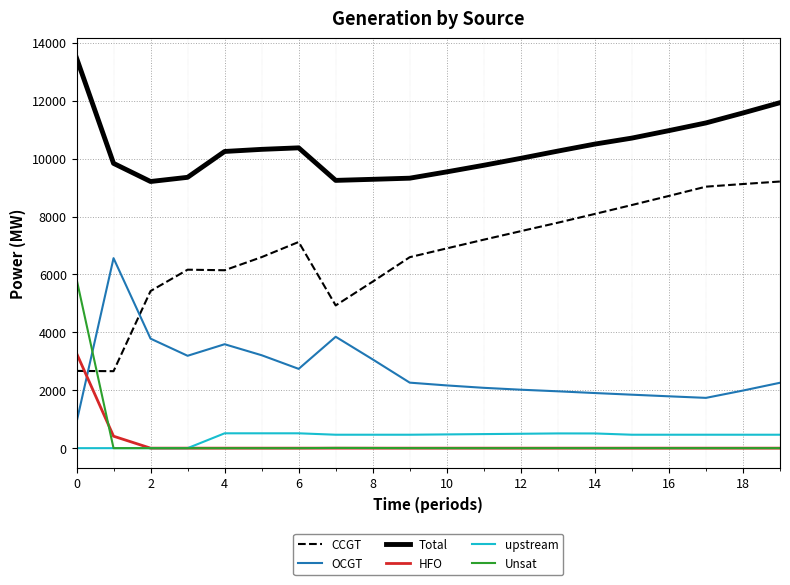

Is this an area chart (filled region under the line)?

No